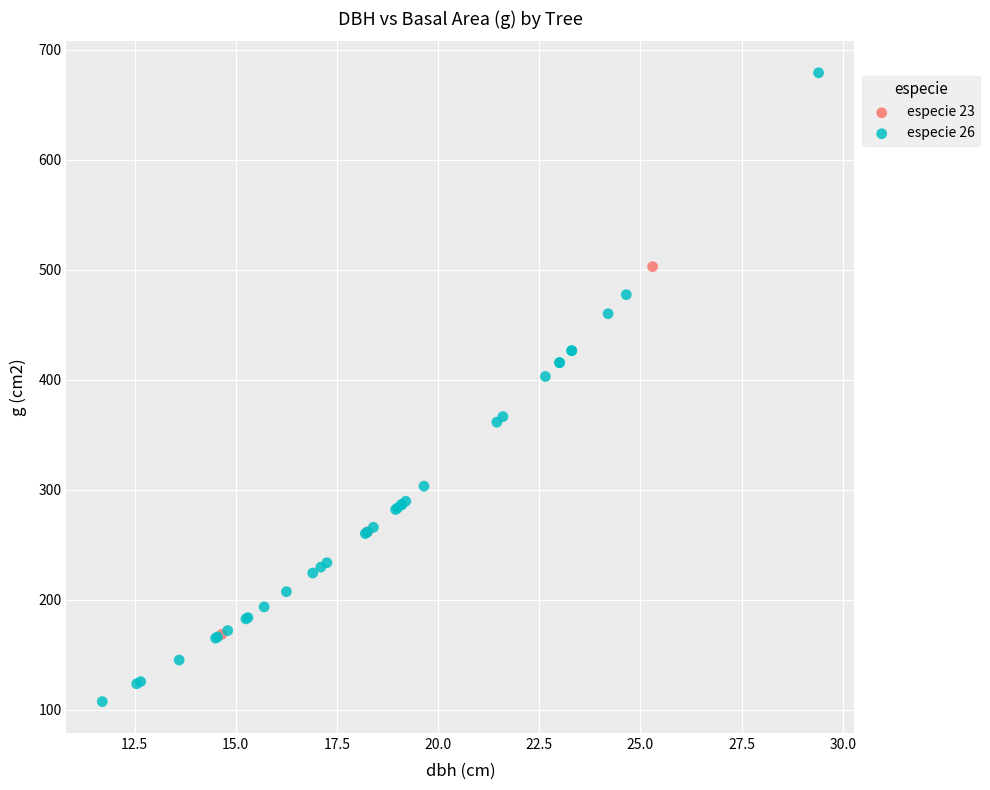

Which series contains the lowest Y value?

especie 26